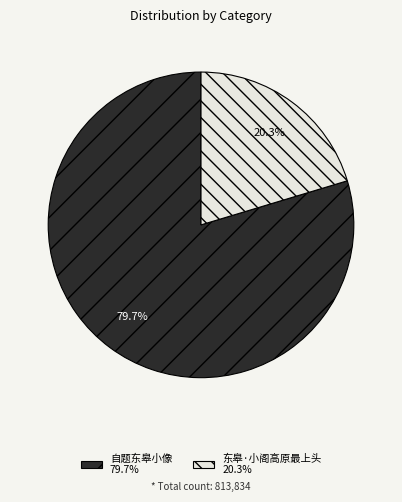

Which category has the smallest portion of the pie?

东皋·小阁高原最上头